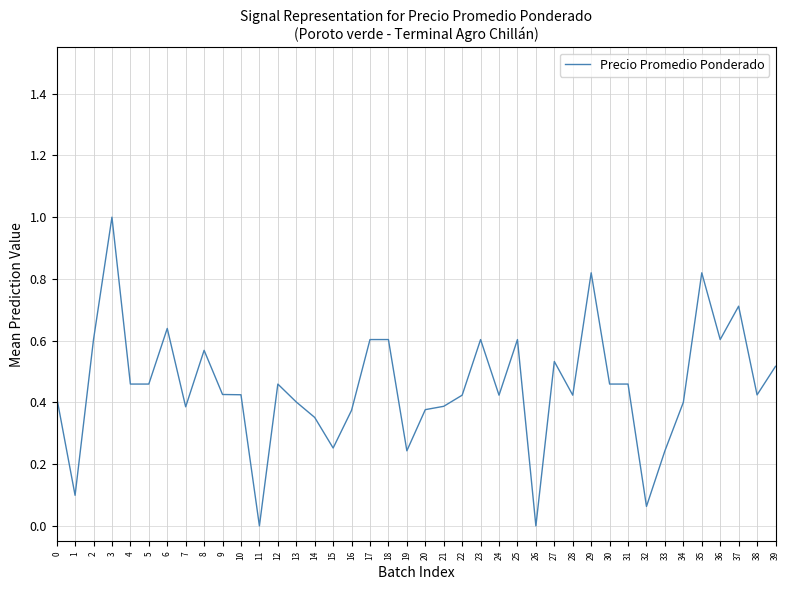

What is the difference between the maximum and minimum values?

1.0